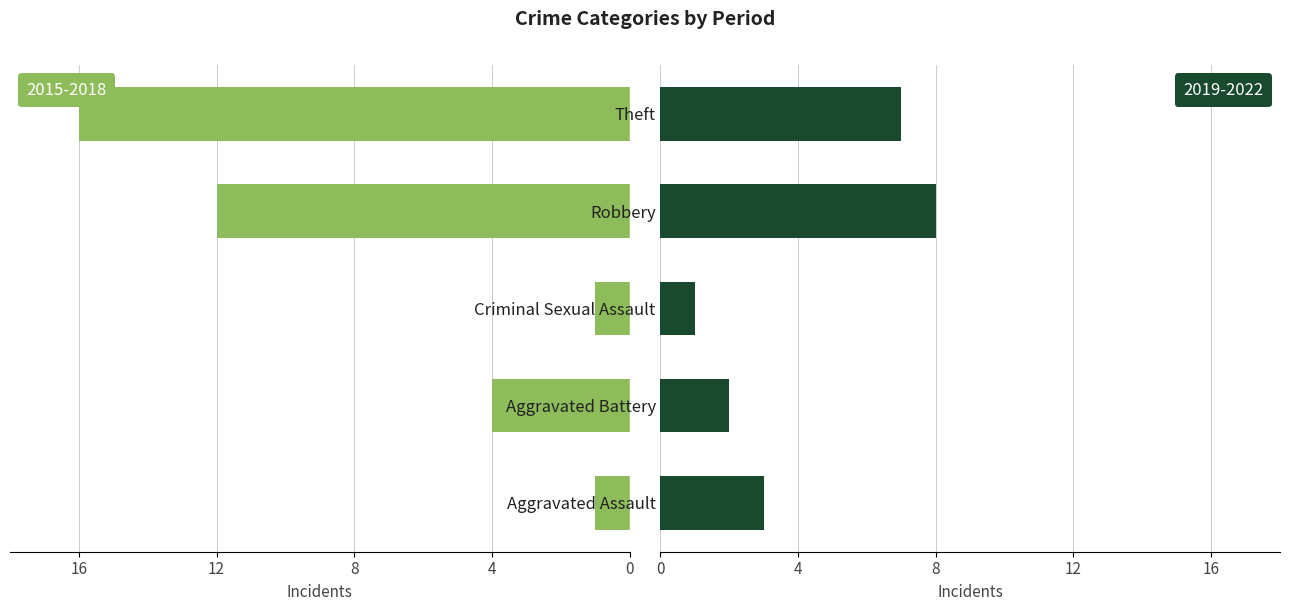

What is the difference between the maximum and minimum values in the 2019-2022 series?

7